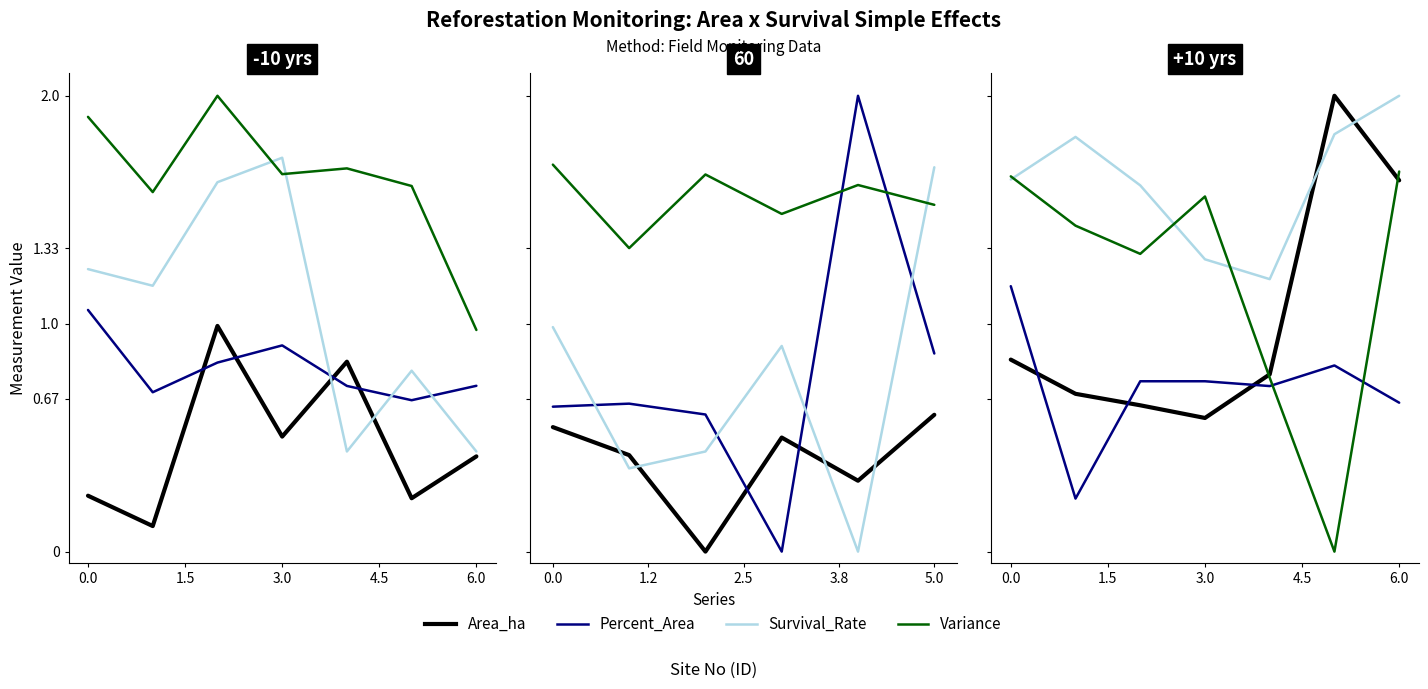

List the series in order of their peak value, lowest first.

Percent_Area, Variance, Area_ha, Survival_Rate